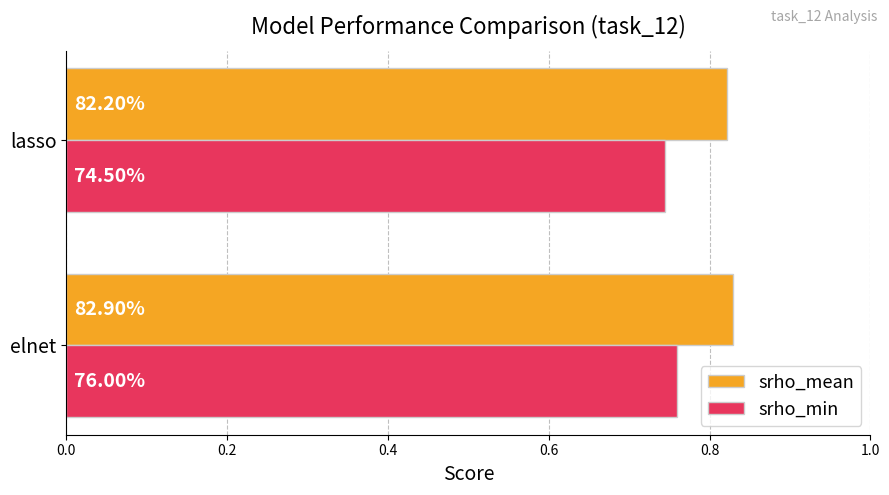

What are all the series names shown in the legend?

srho_mean, srho_min